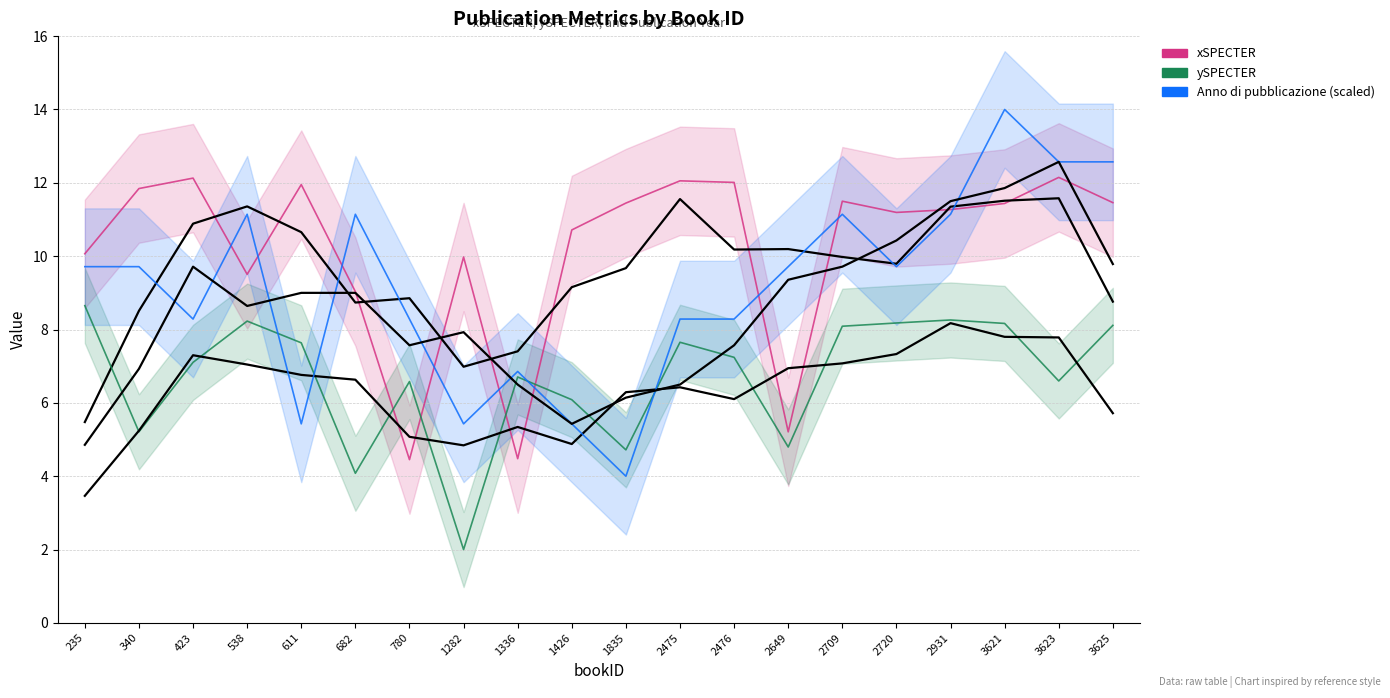

What is the greatest value displayed?

14.0